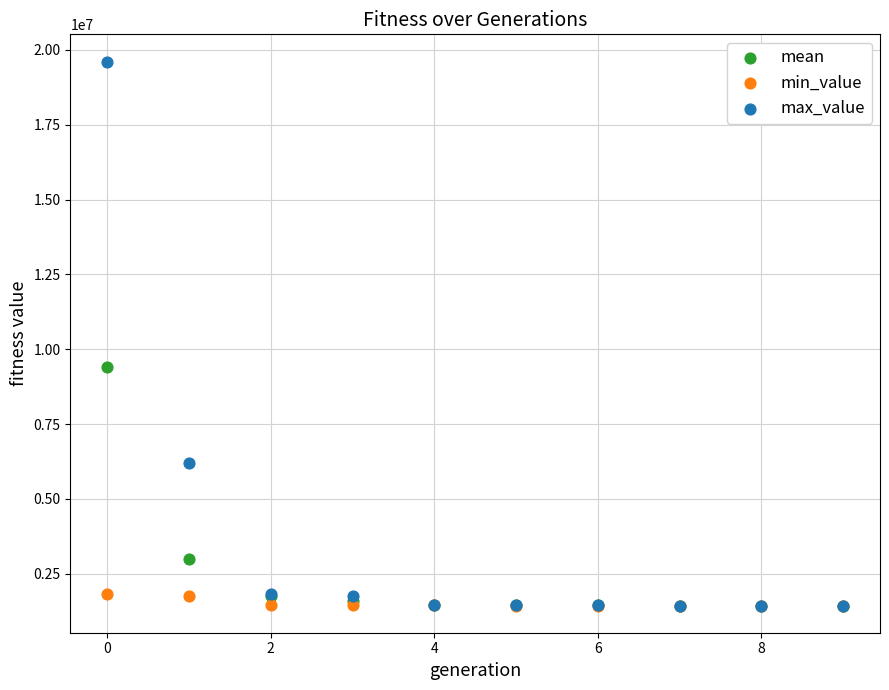

Across all series, what Y value is closest to 10524599?

9399628.1